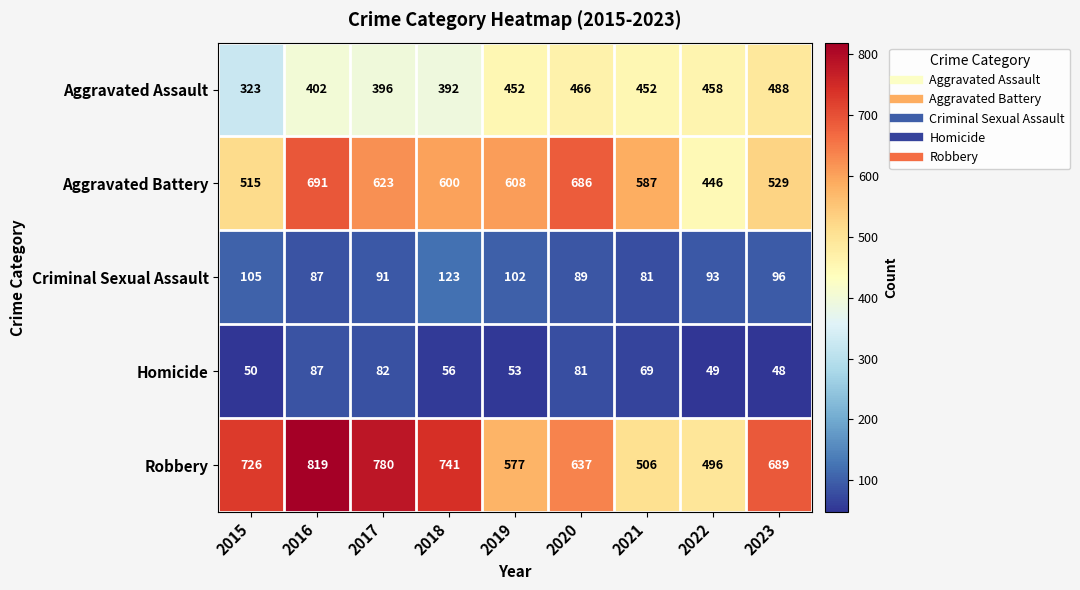

The Criminal Sexual Assault series shows 123 at 2018. True or false?

True